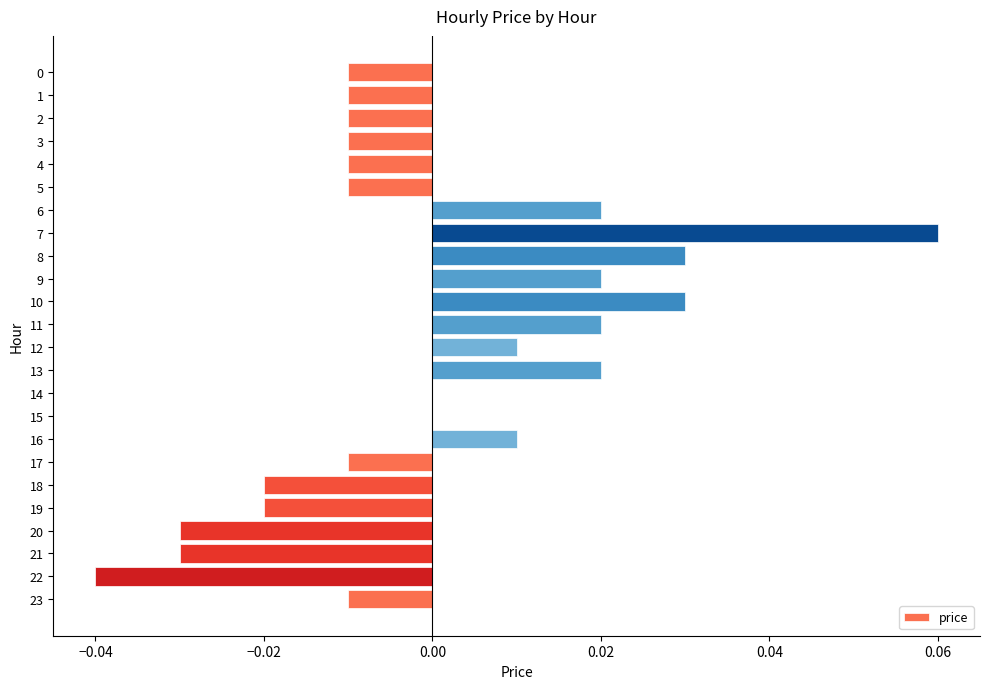

Between 22 and 13, which is larger?

13